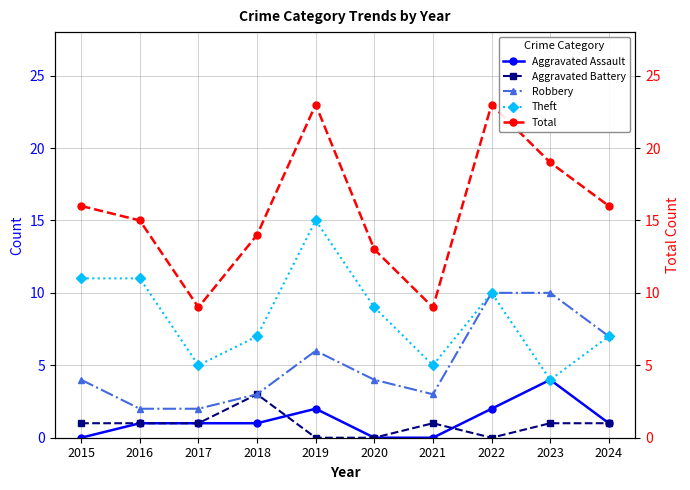

What is the value of the Aggravated Assault point at the 10th from the left?

1